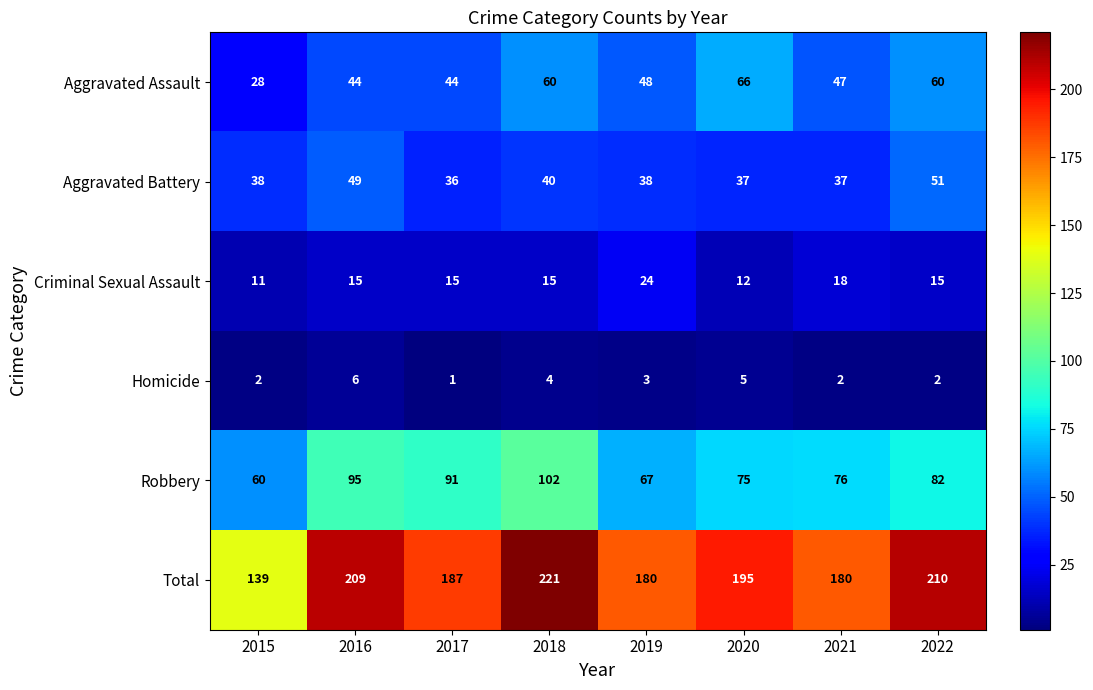

Is it true that Robbery equals 30 at 2017?

False